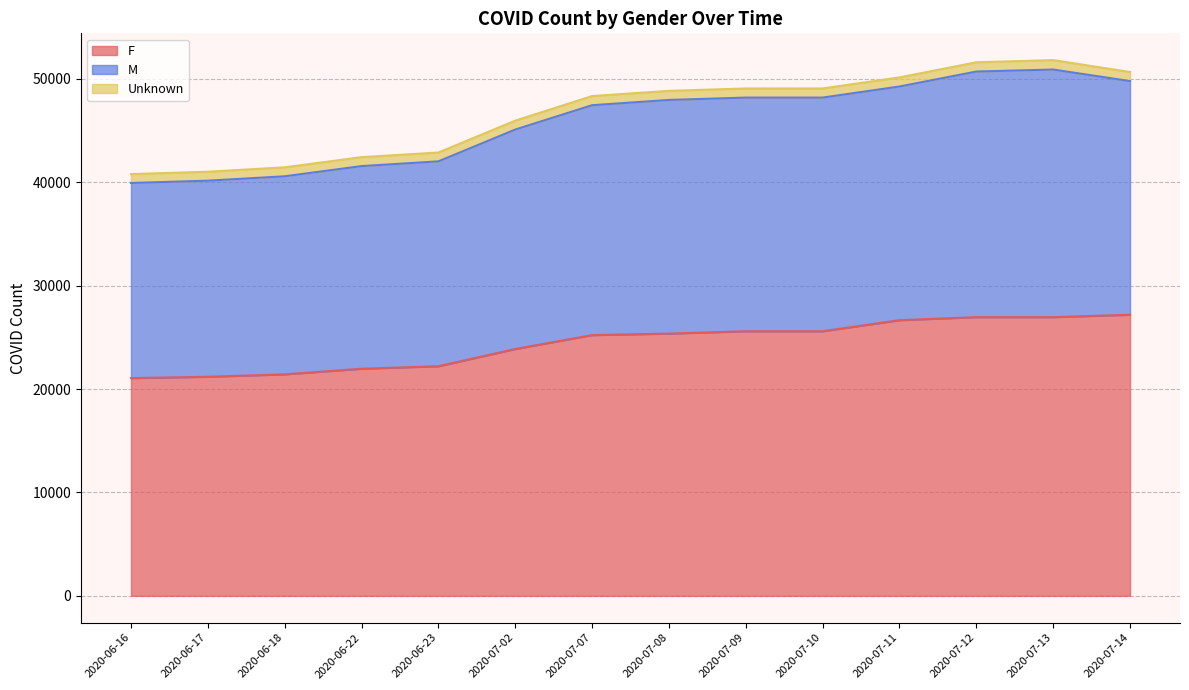

Count the number of categories in the chart.

14